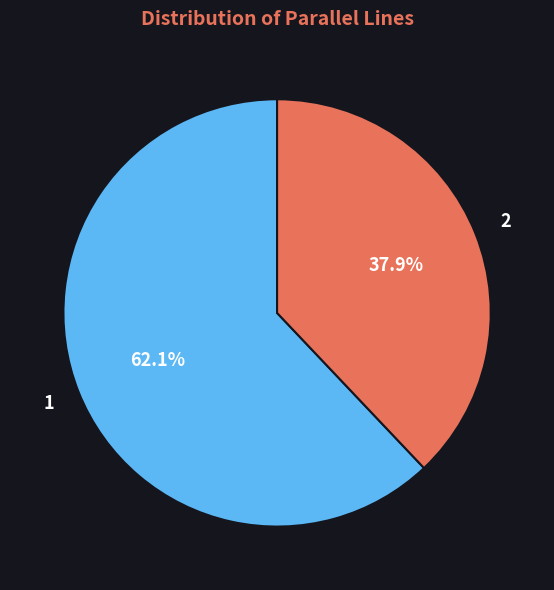

To the nearest percent, what portion does 2 represent?

38%